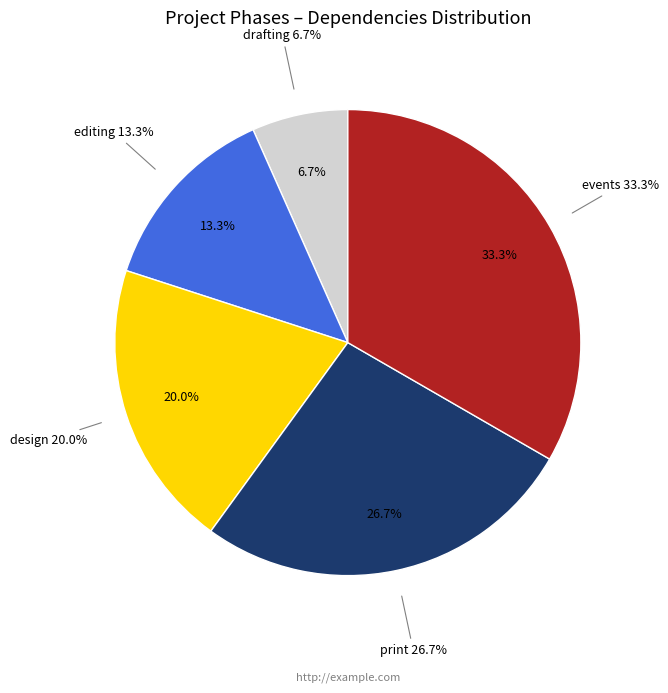

How many segments does this pie chart have?

5